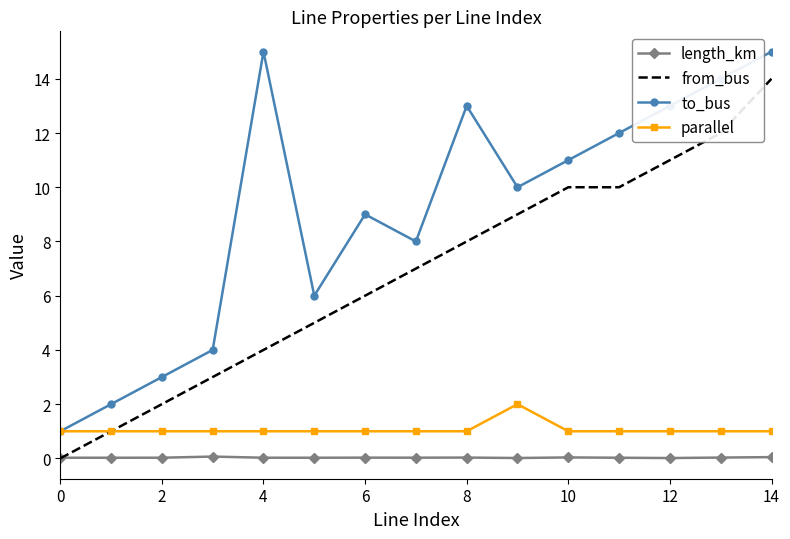

True or false: from_bus and to_bus intersect in this chart.

False